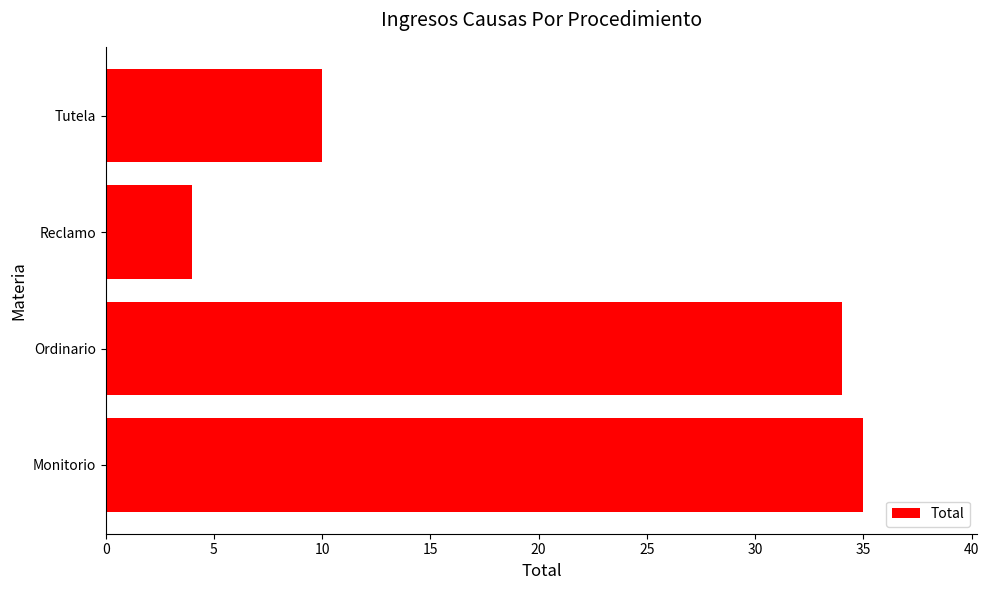

True or false: the data shows 10 at Tutela.

True